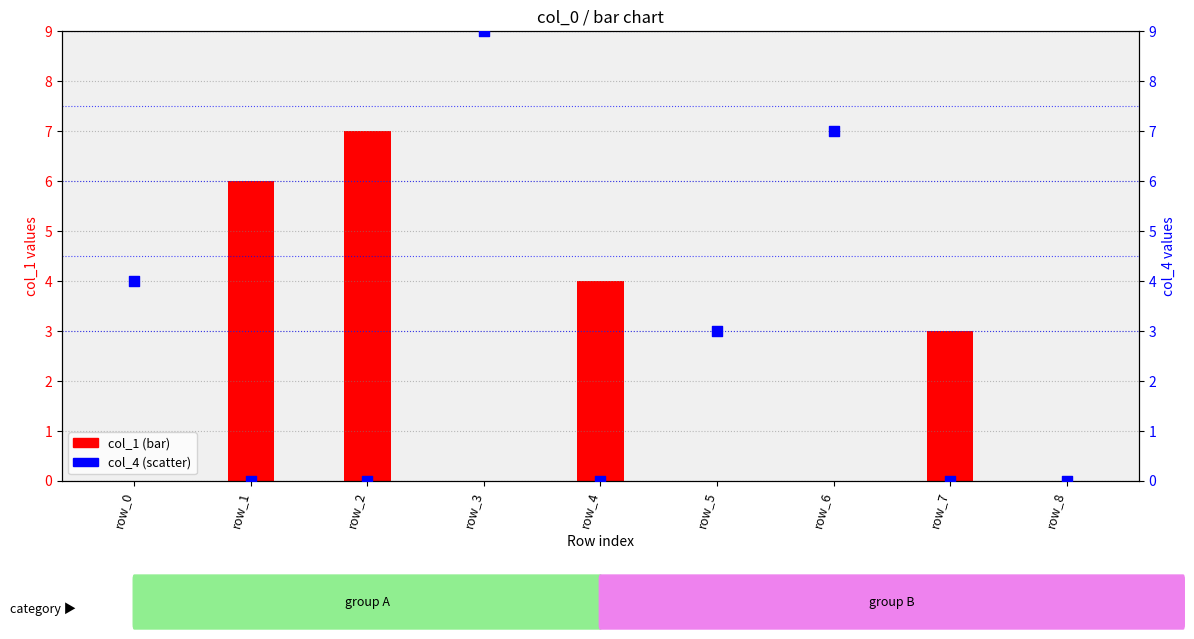

At which category is the sum across all series the highest?

row_3